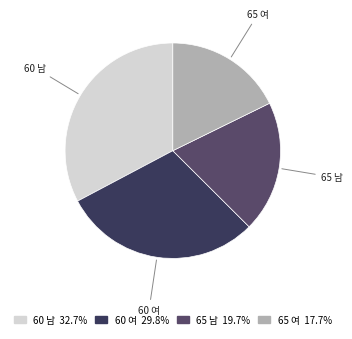

Is the sum of 65 여 and 60 여 greater than half?

No